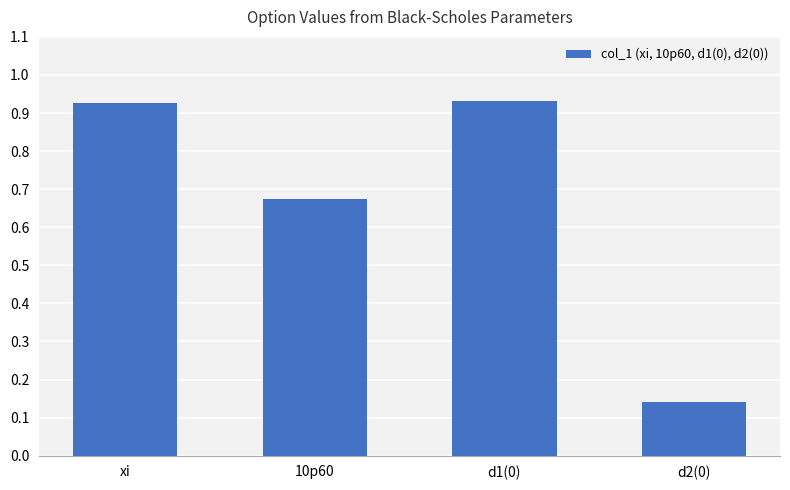

What position from the left is 10p60?

2